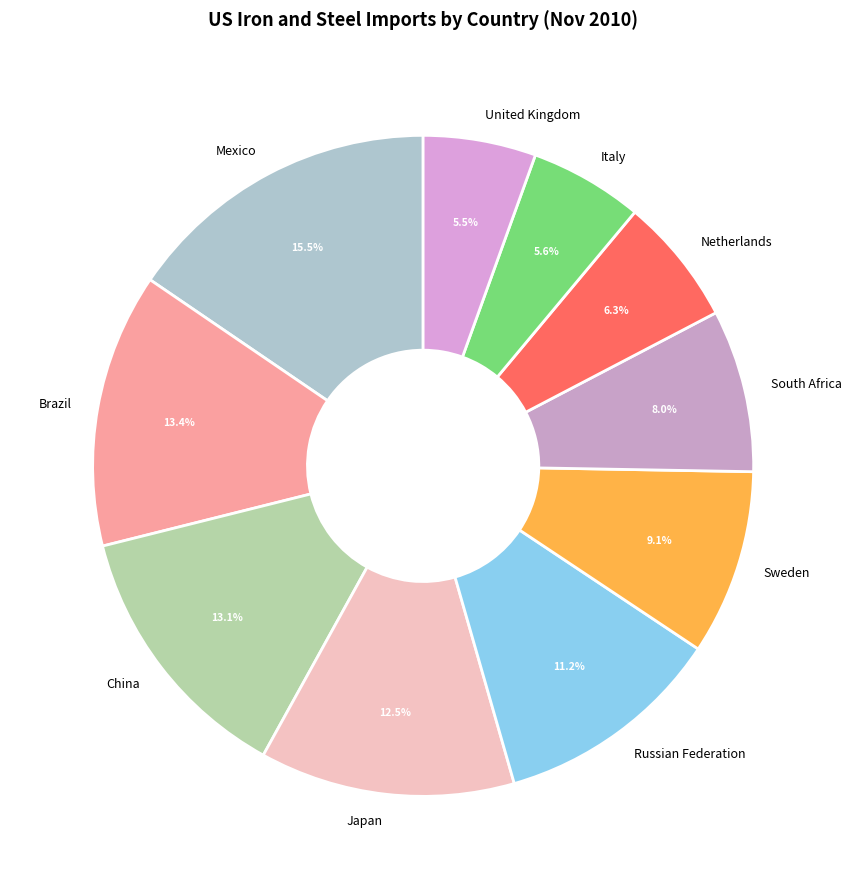

How many segments does this pie chart have?

10